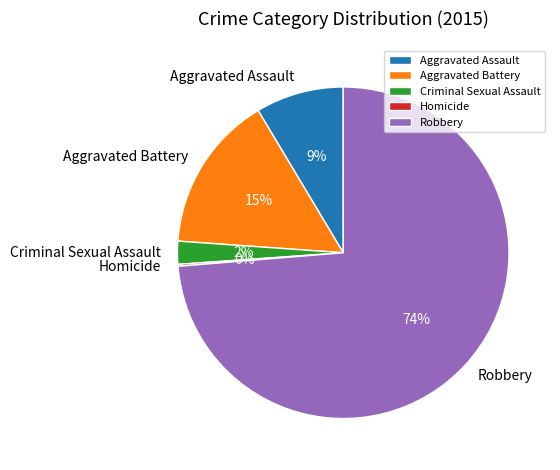

Is the sum of Criminal Sexual Assault and Aggravated Battery greater than half?

No